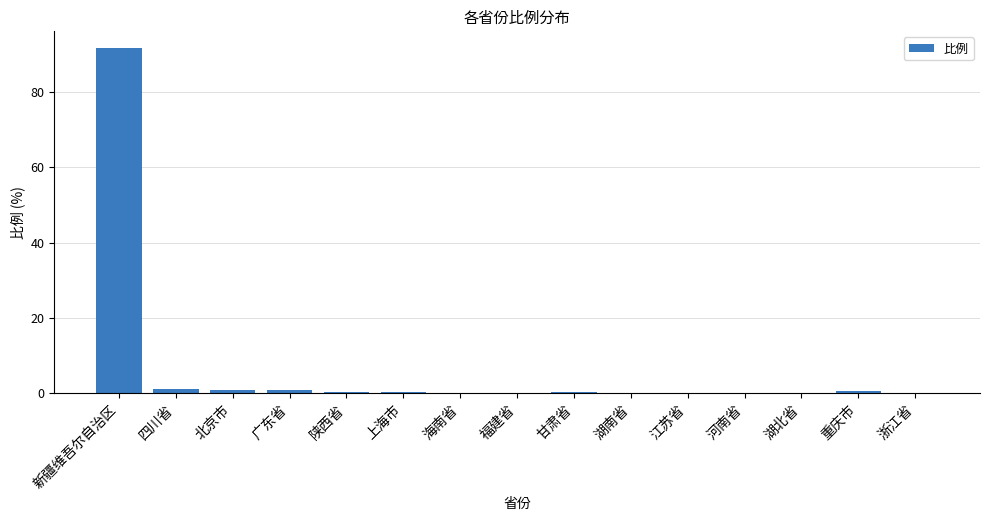

At which category does the chart reach its peak across all series?

新疆维吾尔自治区